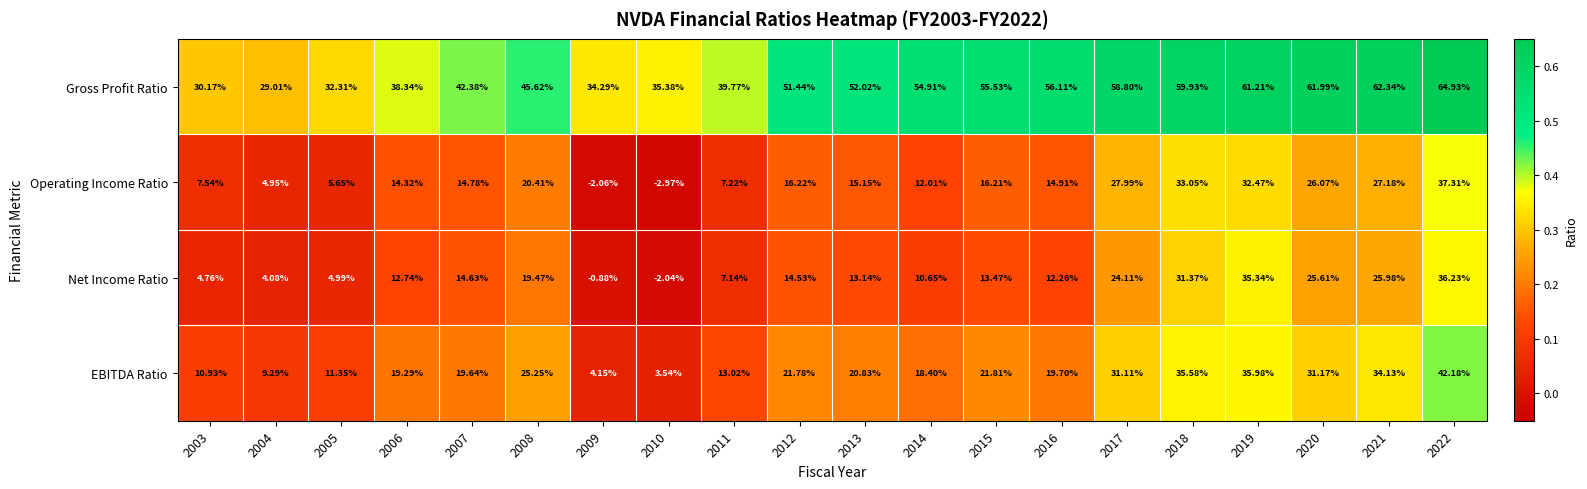

Which series has the largest total across all categories?

Gross Profit Ratio